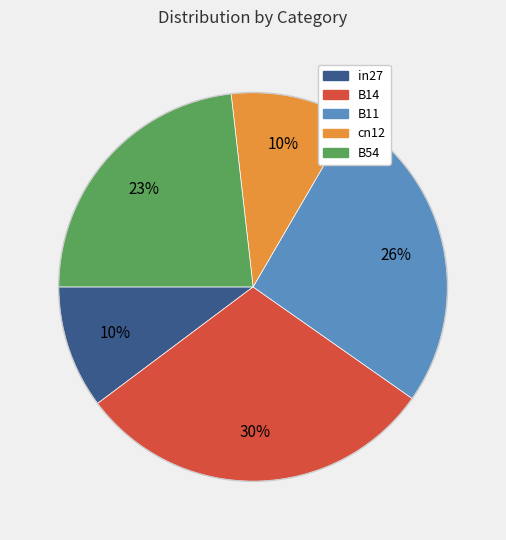

To the nearest percent, what is the difference between the B54 and in27 slice percentages?

13%